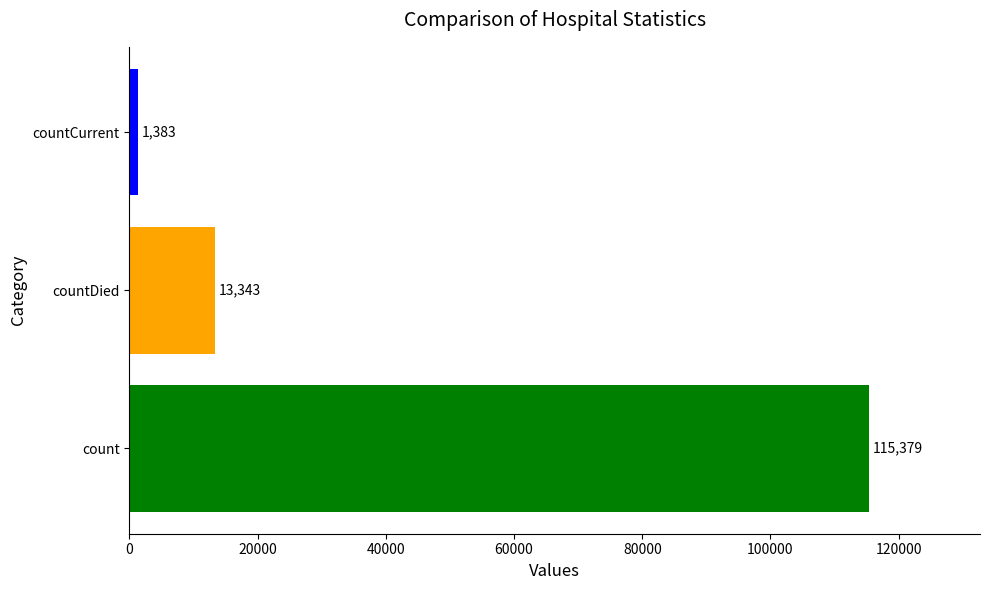

Count the number of data series in this chart.

3